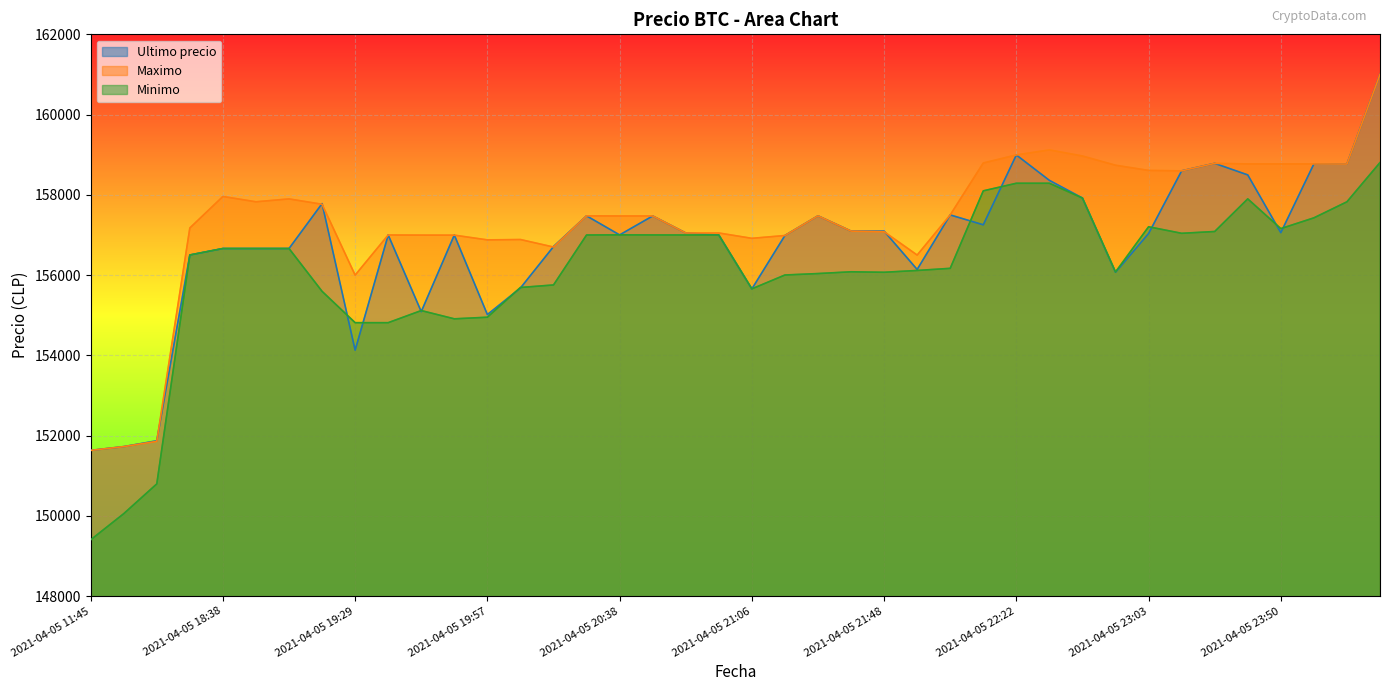

Reading left to right, what are all the values shown in this chart?

Ultimo precio: 2021-04-05 11:45=151633	2021-04-05 16:00=151727	2021-04-05 16:21=151872	2021-04-05 18:21=156502	2021-04-05 18:38=156663	2021-04-05 18:53=156663	2021-04-05 19:06=156663	2021-04-05 19:17=157782	2021-04-05 19:29=154130	2021-04-05 19:38=157000	2021-04-05 19:46=155090	2021-04-05 19:51=156999	2021-04-05 19:57=155017	2021-04-05 20:05=155679	2021-04-05 20:15=156711	2021-04-05 20:28=157477	2021-04-05 20:38=157002	2021-04-05 20:46=157474	2021-04-05 20:52=157050	2021-04-05 20:58=157000	2021-04-05 21:06=155656	2021-04-05 21:16=156987	2021-04-05 21:27=157477	2021-04-05 21:38=157097	2021-04-05 21:48=157097	2021-04-05 21:55=156141	2021-04-05 22:01=157500	2021-04-05 22:10=157254	2021-04-05 22:22=158994	2021-04-05 22:34=158361	2021-04-05 22:45=157920	2021-04-05 22:55=156071	2021-04-05 23:03=157036	2021-04-05 23:13=158598	2021-04-05 23:26=158785	2021-04-05 23:39=158497	2021-04-05 23:50=157058	2021-04-05 23:59=158771	2021-04-06 00:23=158768	2021-04-06 00:42=161000
Maximo: 2021-04-05 11:45=151633	2021-04-05 16:00=151727	2021-04-05 16:21=151858	2021-04-05 18:21=157175	2021-04-05 18:38=157960	2021-04-05 18:53=157827	2021-04-05 19:06=157899	2021-04-05 19:17=157766	2021-04-05 19:29=156000	2021-04-05 19:38=157000	2021-04-05 19:46=156997	2021-04-05 19:51=156996	2021-04-05 19:57=156878	2021-04-05 20:05=156887	2021-04-05 20:15=156700	2021-04-05 20:28=157477	2021-04-05 20:38=157474	2021-04-05 20:46=157474	2021-04-05 20:52=157050	2021-04-05 20:58=157050	2021-04-05 21:06=156917	2021-04-05 21:16=156987	2021-04-05 21:27=157477	2021-04-05 21:38=157097	2021-04-05 21:48=157082	2021-04-05 21:55=156500	2021-04-05 22:01=157500	2021-04-05 22:10=158794	2021-04-05 22:22=158994	2021-04-05 22:34=159120	2021-04-05 22:45=158968	2021-04-05 22:55=158738	2021-04-05 23:03=158609	2021-04-05 23:13=158598	2021-04-05 23:26=158785	2021-04-05 23:39=158771	2021-04-05 23:50=158771	2021-04-05 23:59=158771	2021-04-06 00:23=158768	2021-04-06 00:42=161000
Minimo: 2021-04-05 11:45=149404	2021-04-05 16:00=150056	2021-04-05 16:21=150798	2021-04-05 18:21=156502	2021-04-05 18:38=156663	2021-04-05 18:53=156663	2021-04-05 19:06=156663	2021-04-05 19:17=155596	2021-04-05 19:29=154815	2021-04-05 19:38=154815	2021-04-05 19:46=155117	2021-04-05 19:51=154911	2021-04-05 19:57=154951	2021-04-05 20:05=155692	2021-04-05 20:15=155755	2021-04-05 20:28=157000	2021-04-05 20:38=157003	2021-04-05 20:46=157001	2021-04-05 20:52=157000	2021-04-05 20:58=157000	2021-04-05 21:06=155658	2021-04-05 21:16=156003	2021-04-05 21:27=156039	2021-04-05 21:38=156083	2021-04-05 21:48=156071	2021-04-05 21:55=156116	2021-04-05 22:01=156169	2021-04-05 22:10=158100	2021-04-05 22:22=158289	2021-04-05 22:34=158289	2021-04-05 22:45=157920	2021-04-05 22:55=156079	2021-04-05 23:03=157205	2021-04-05 23:13=157042	2021-04-05 23:26=157087	2021-04-05 23:39=157900	2021-04-05 23:50=157159	2021-04-05 23:59=157427	2021-04-06 00:23=157827	2021-04-06 00:42=158805